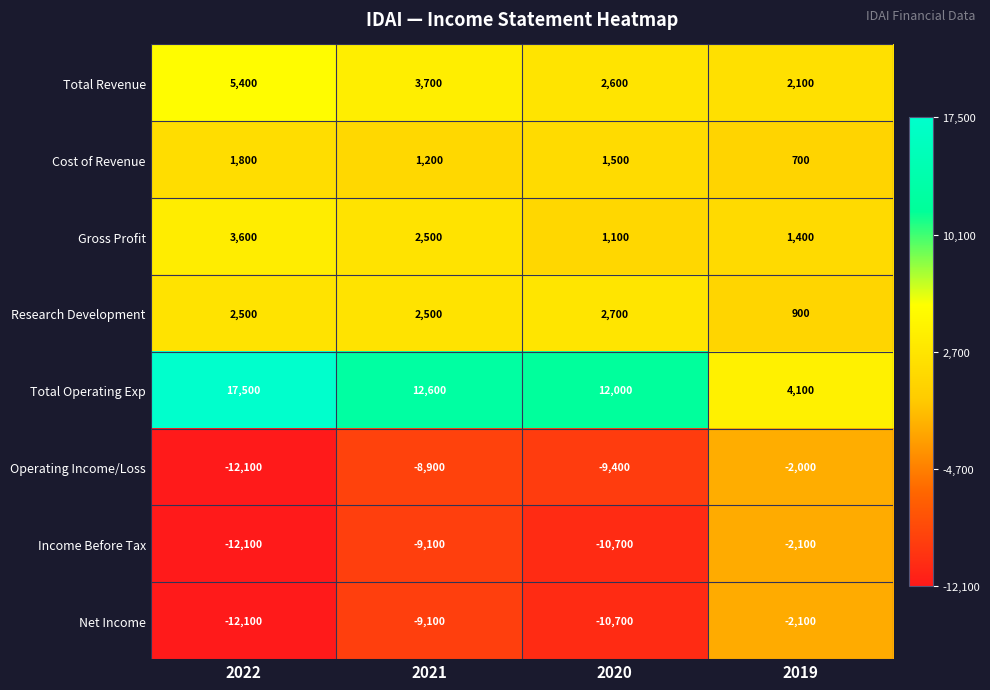

Is it true that Income Before Tax equals -12100 at 2022?

True